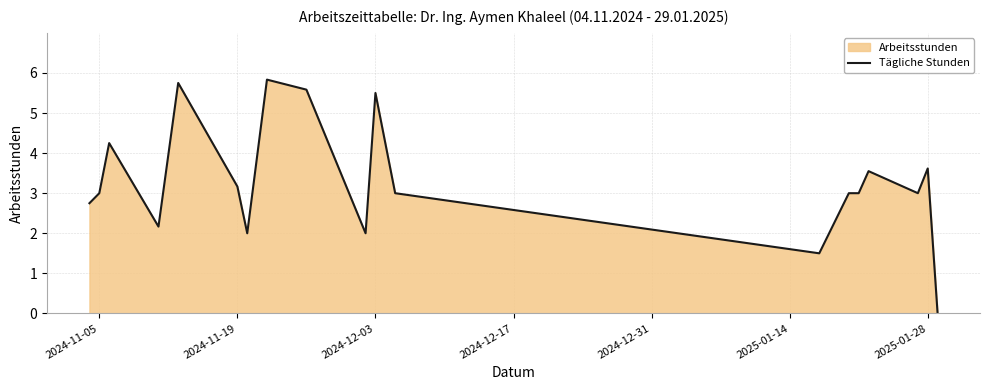

What is the maximum value shown in the chart?

5.8